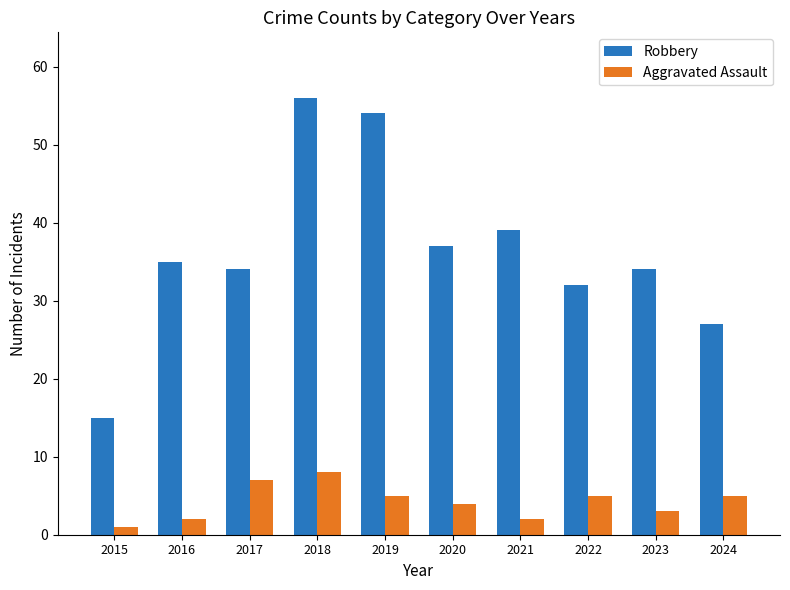

What is the difference between the Aggravated Assault values at 2015 and 2022?

4